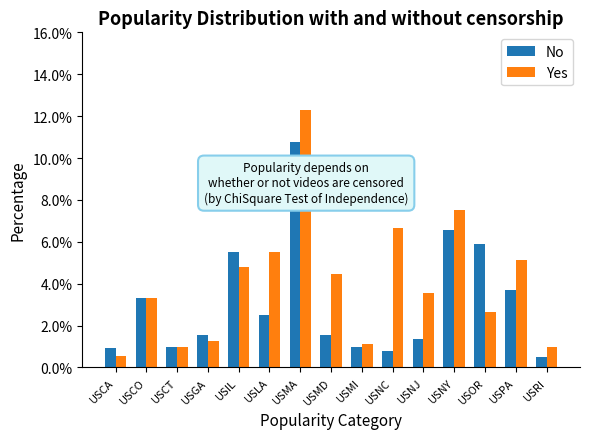

Is it true that Yes equals 4.8 at USIL?

True